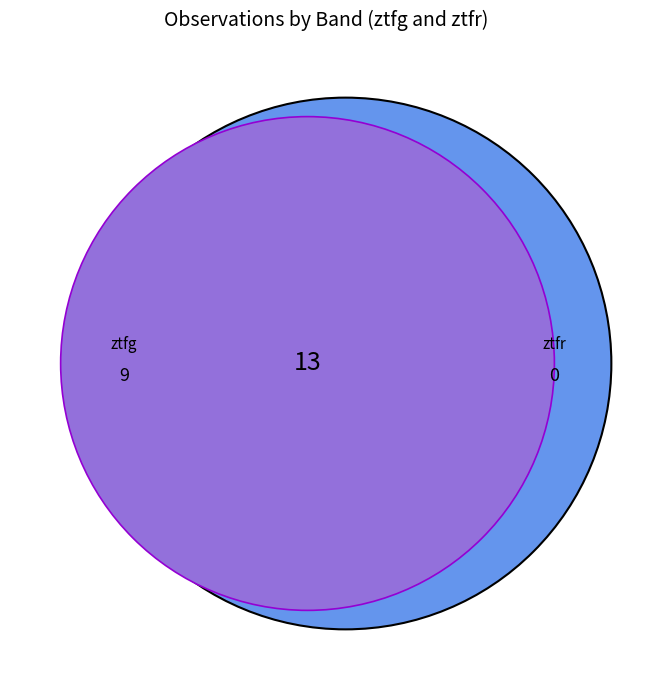

Does ztfr represent more than half of the total?

No